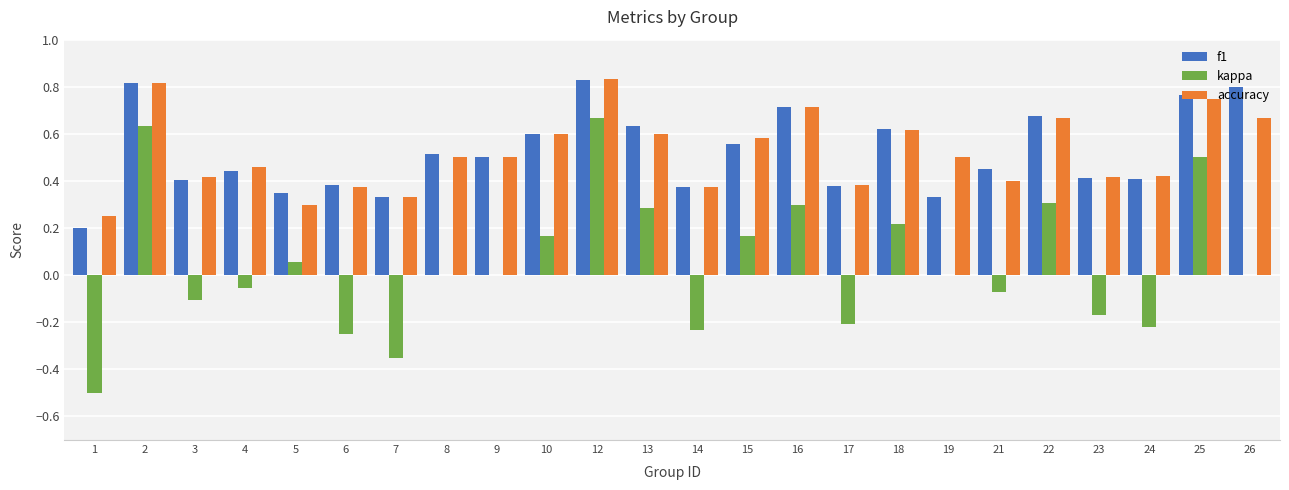

Is it true that accuracy equals 0.7 at 21?

False